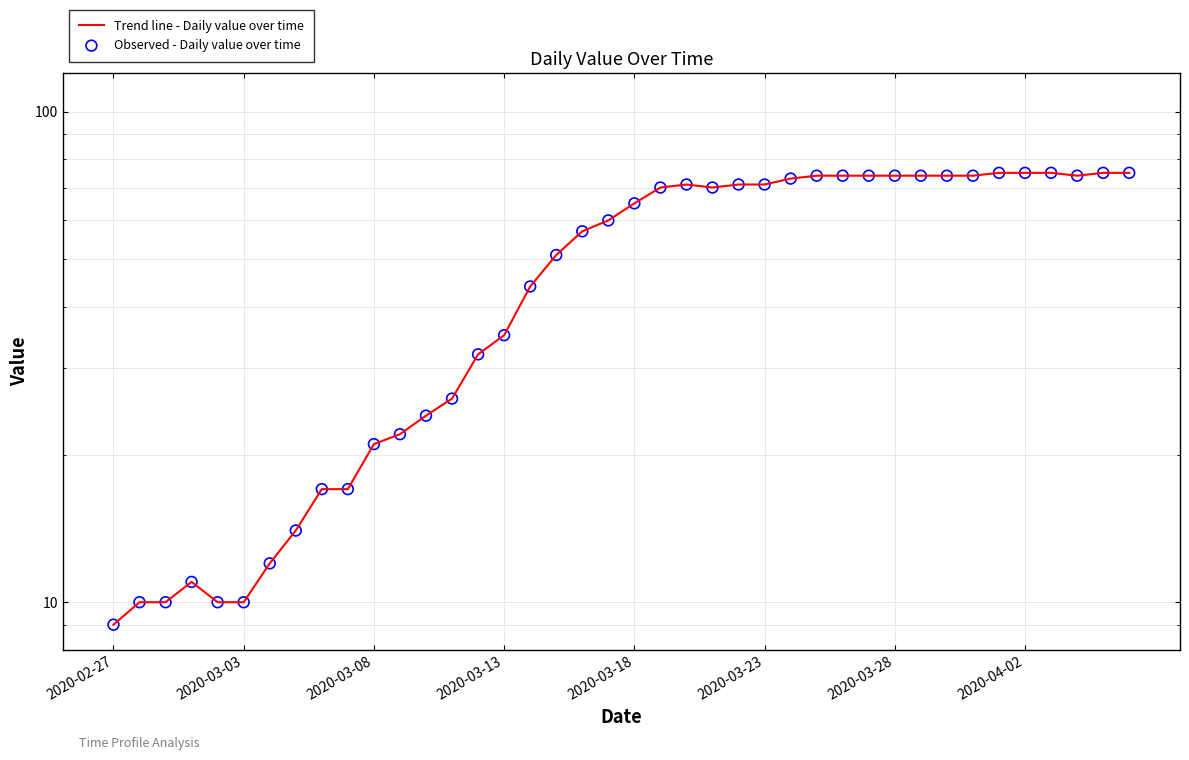

Which series has the largest Y range (max minus min)?

Trend line - Daily value over time